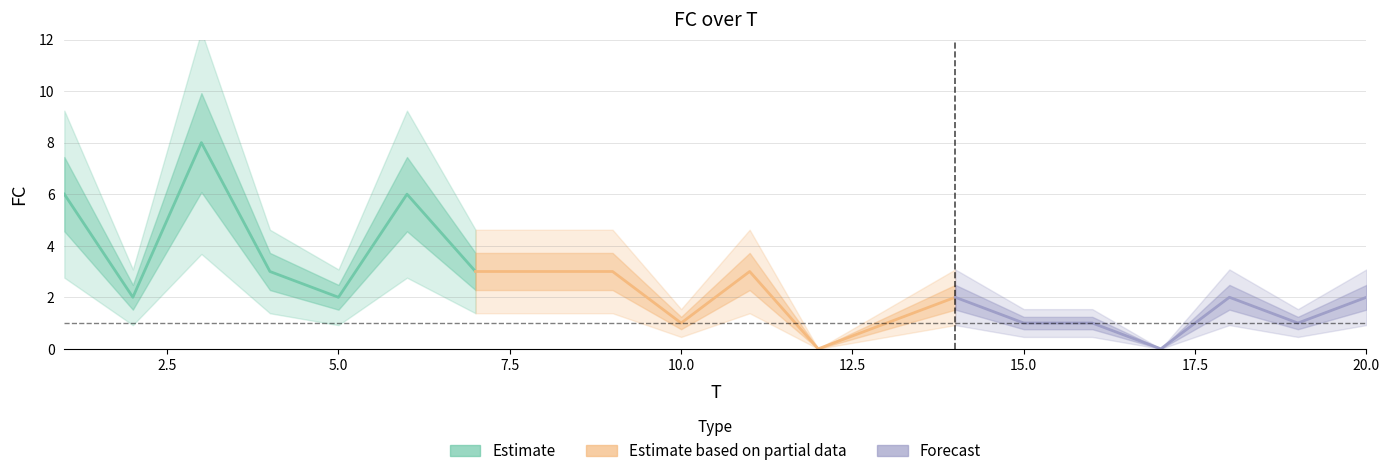

Between 14 and 16, which is larger?

14